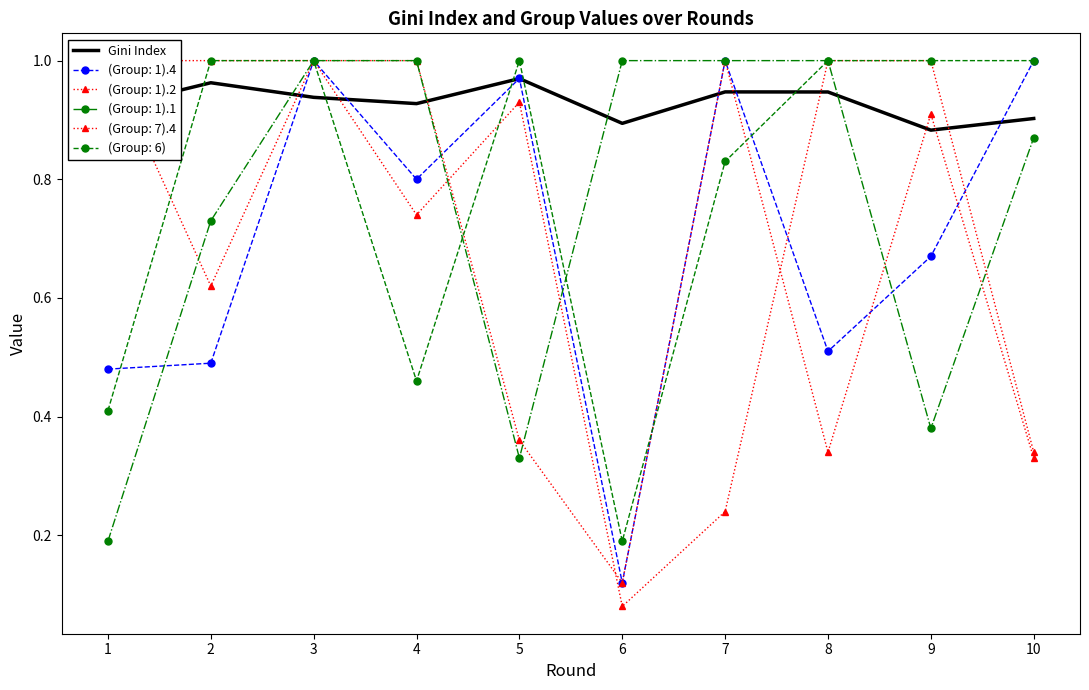

Rank the categories by value from lowest to highest.

9, 6, 10, 1, 4, 3, 8, 7, 2, 5